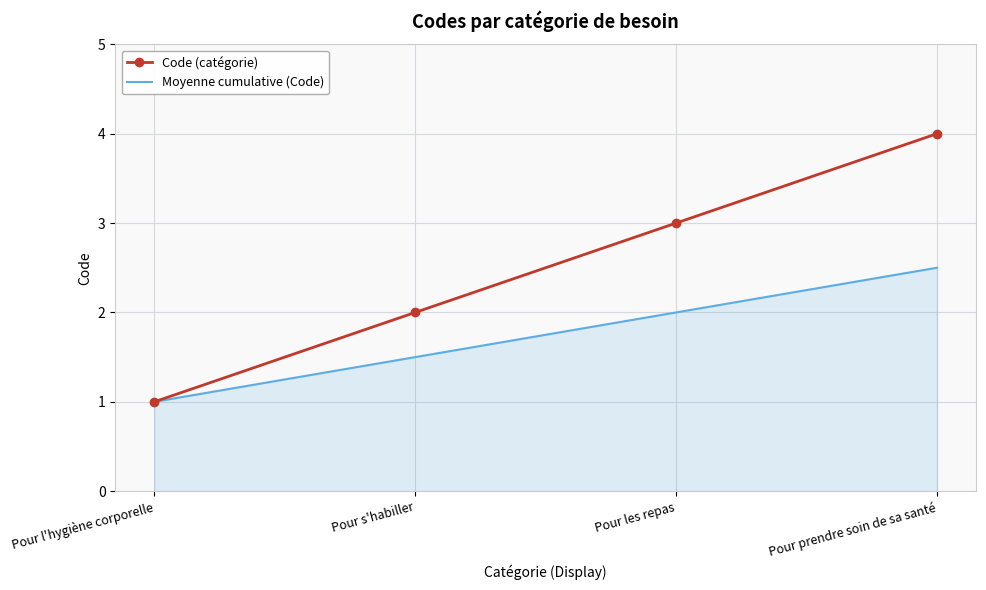

What are all the series names shown in the legend?

Code (catégorie), Moyenne cumulative (Code)